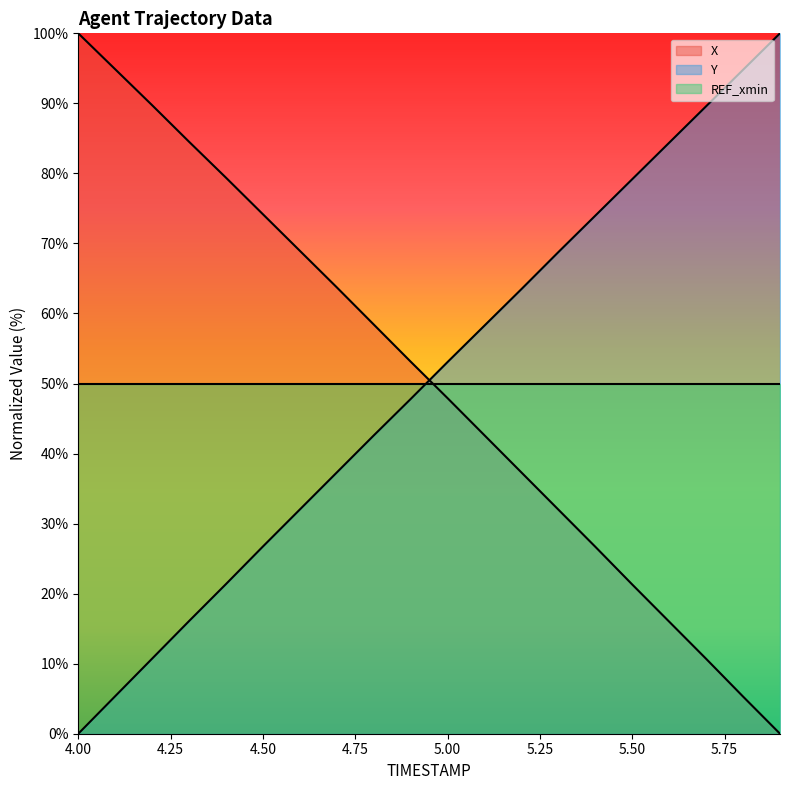

What is the total value across all series at 4.50?

150.9